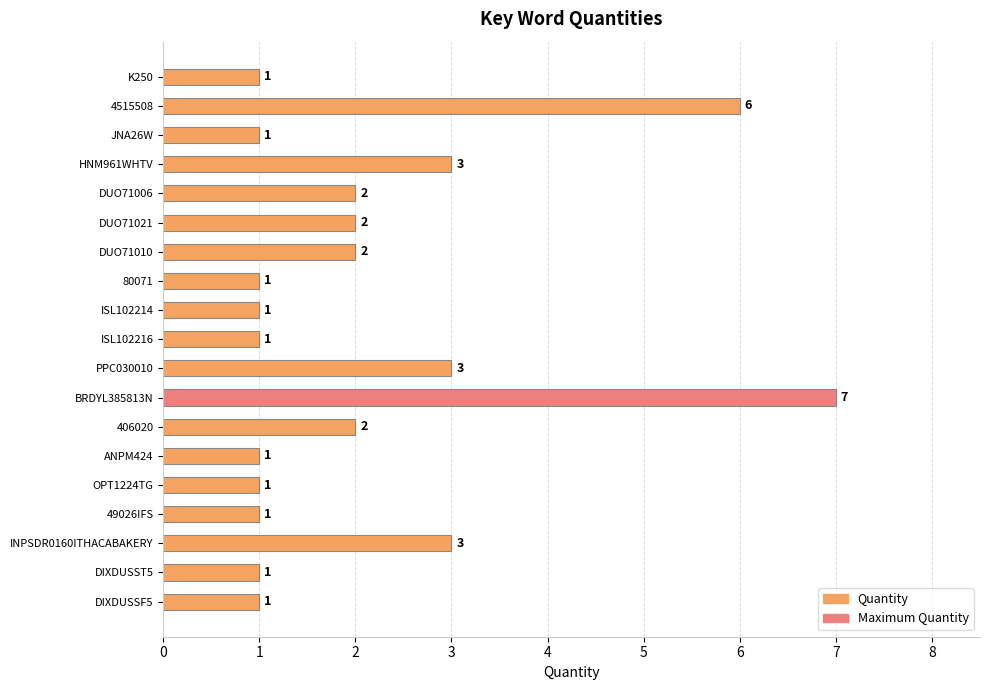

Count the values in the range 1 to 3.

17